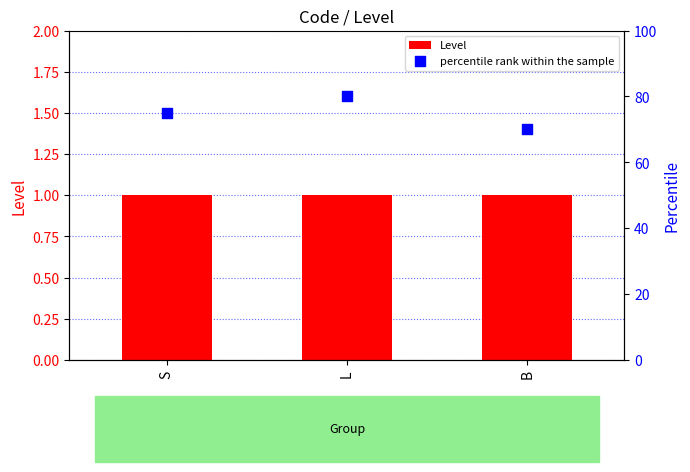

Which series contains the highest Y value?

percentile rank within the sample